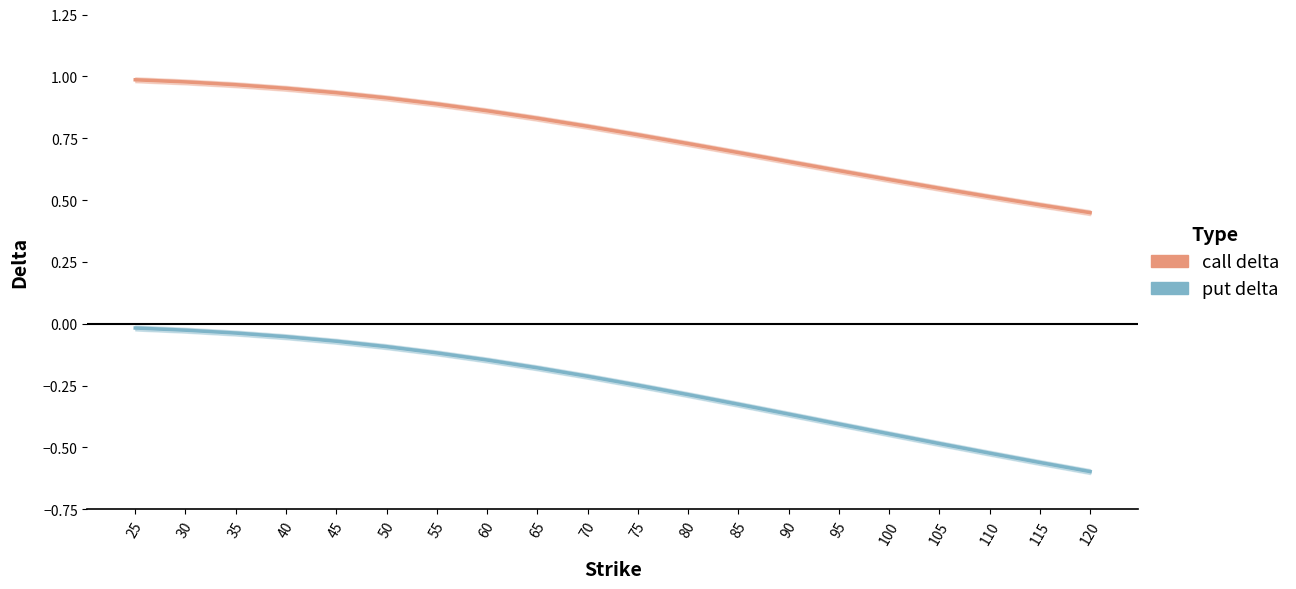

At which label is call delta closest to 0?

120